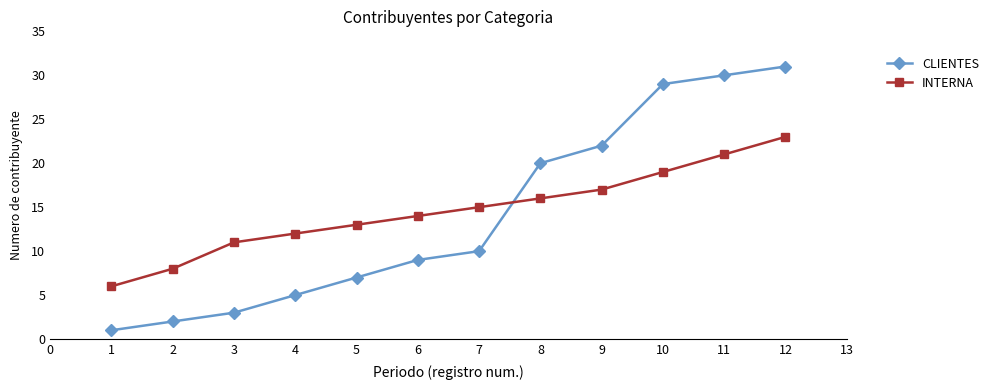

List the series in order of their peak value, highest first.

CLIENTES, INTERNA